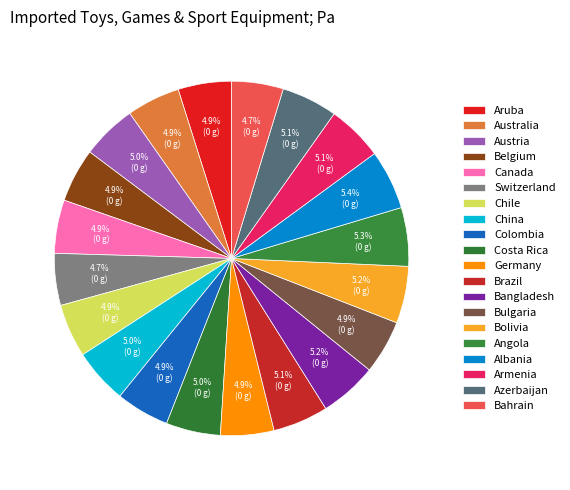

Between Aruba and Bolivia, which is larger?

Bolivia